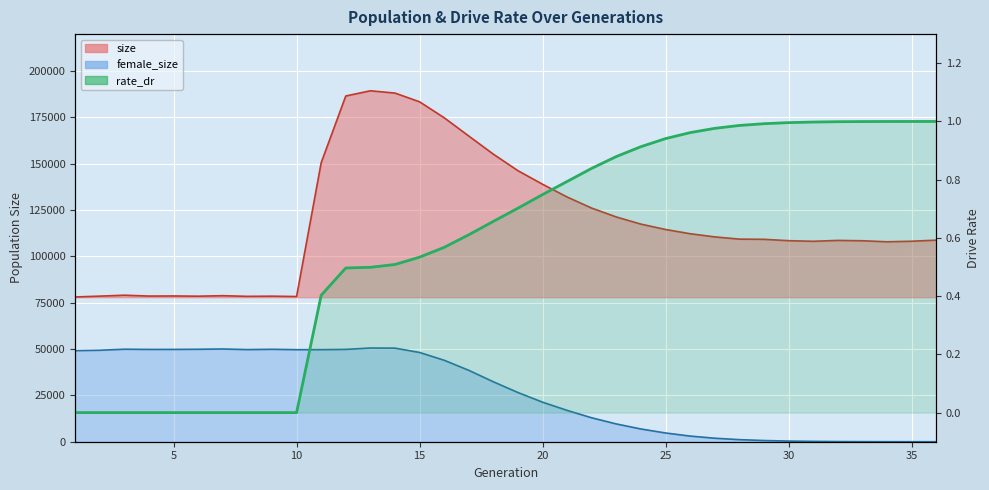

How many values are above zero?

26